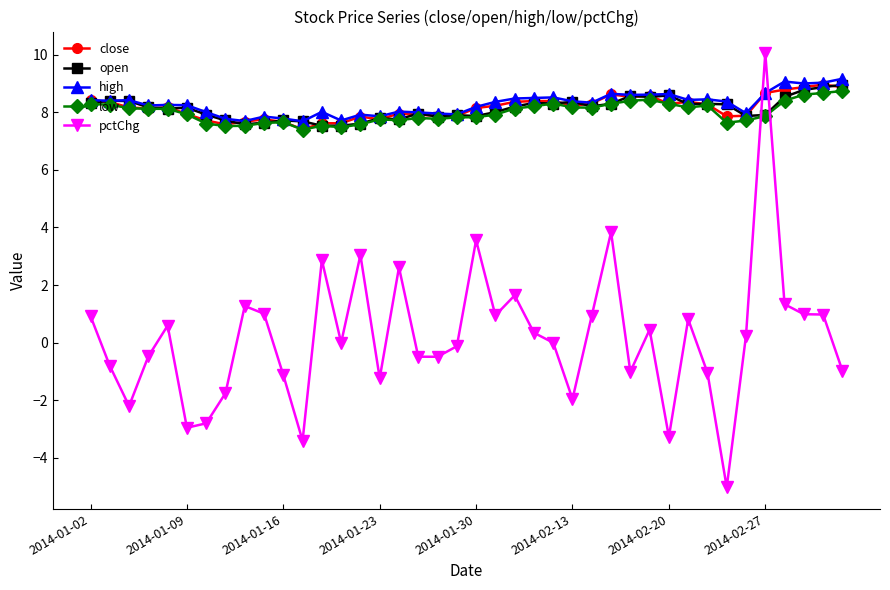

What is the sum of all pctChg values?

7.4